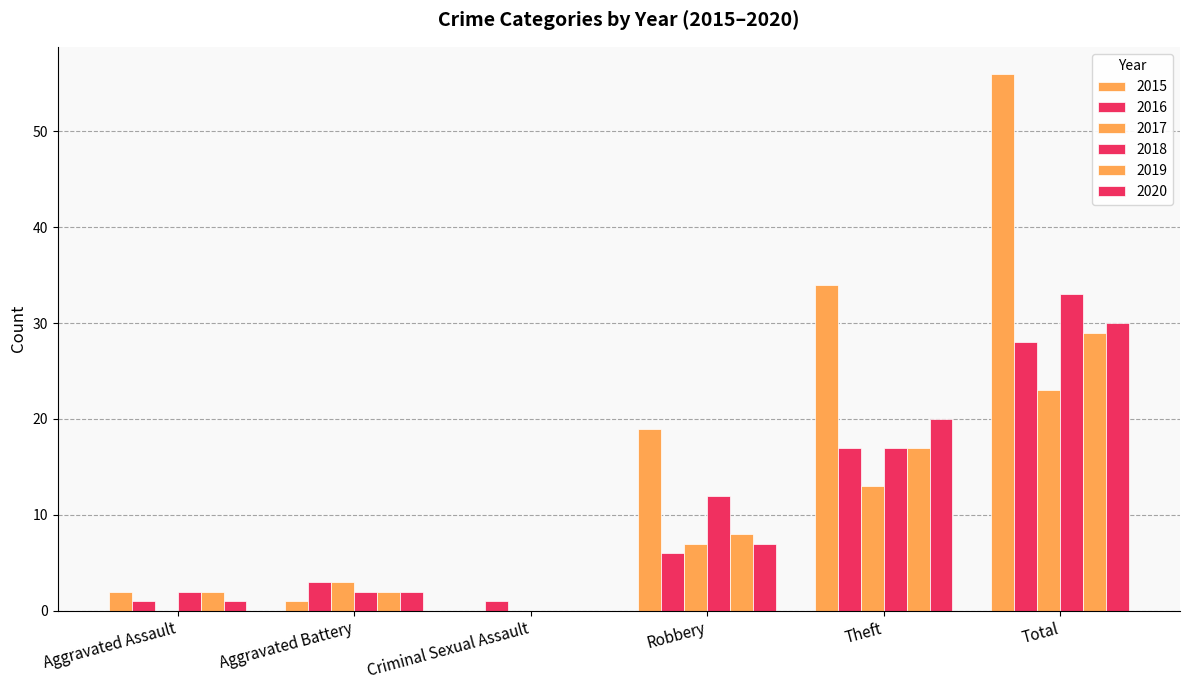

At which label is 2019 closest to 14?

Theft